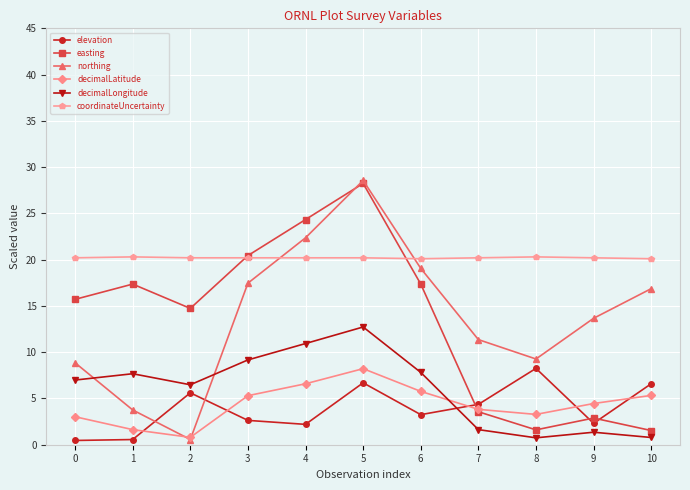

How many data points in easting are less than 15?

5